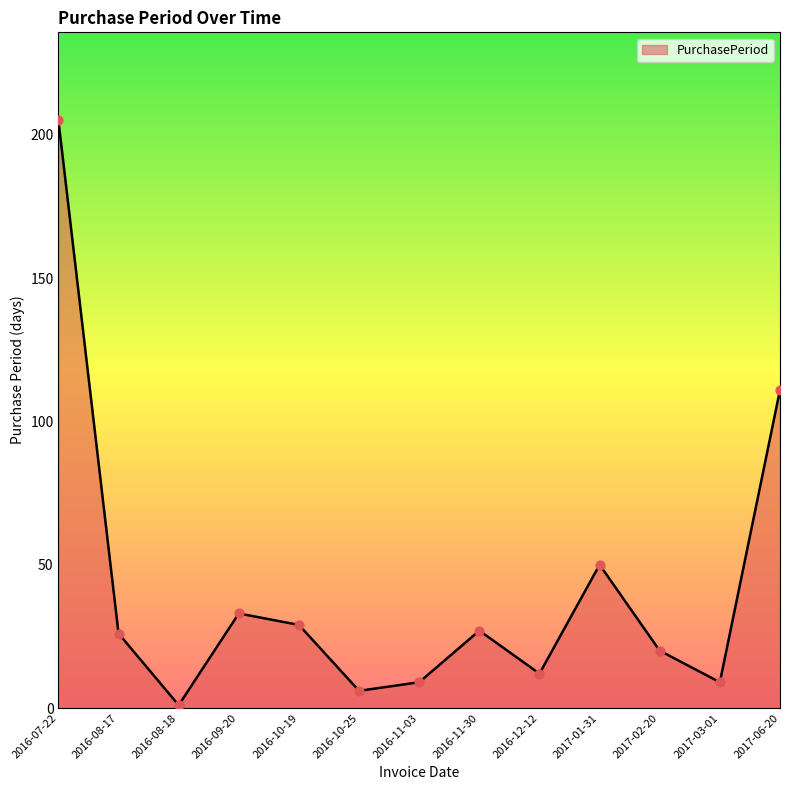

Between 2016-08-17 and 2016-11-03, which is larger?

2016-08-17